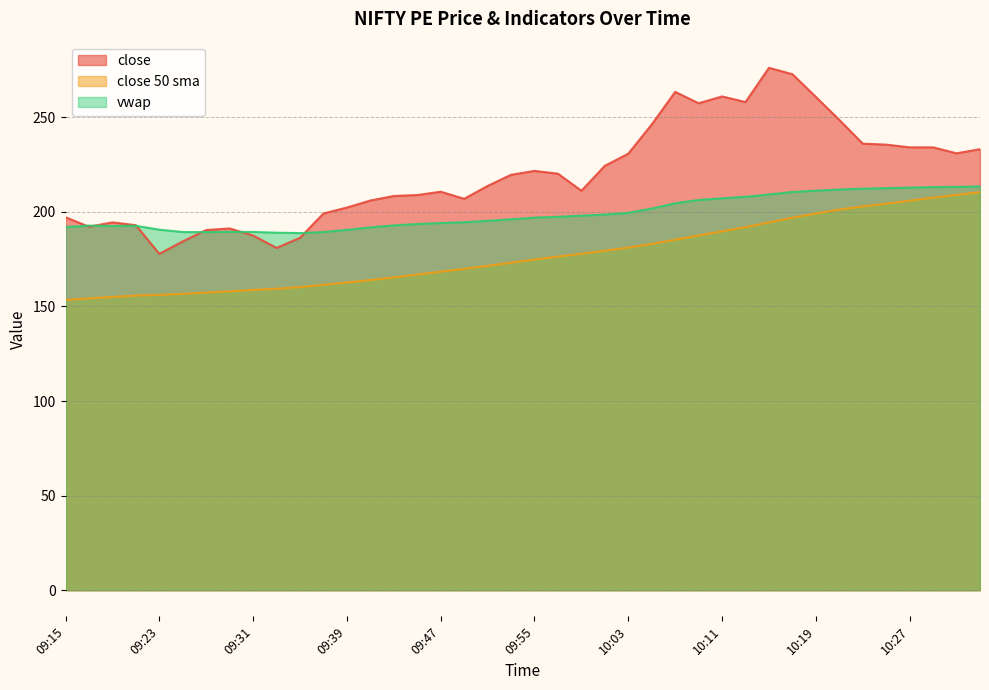

True or false: close 50 sma has a value of 289.9 at 10:15.

False